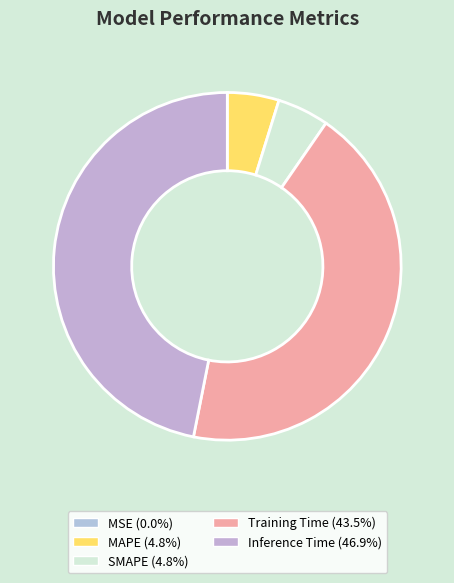

Is there any slice that represents more than half of the pie?

No